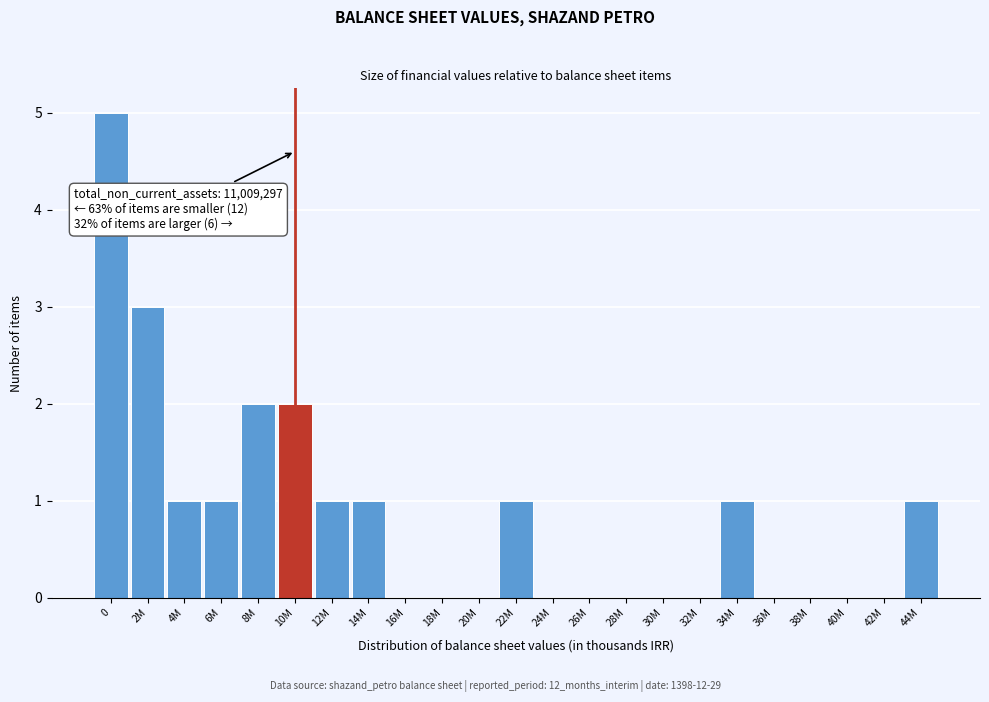

Reading left to right, extract all data points from this chart.

0=5	2M=3	4M=1	6M=1	8M=2	10M=2	12M=1	14M=1	16M=0	18M=0	20M=0	22M=1	24M=0	26M=0	28M=0	30M=0	32M=0	34M=1	36M=0	38M=0	40M=0	42M=0	44M=1